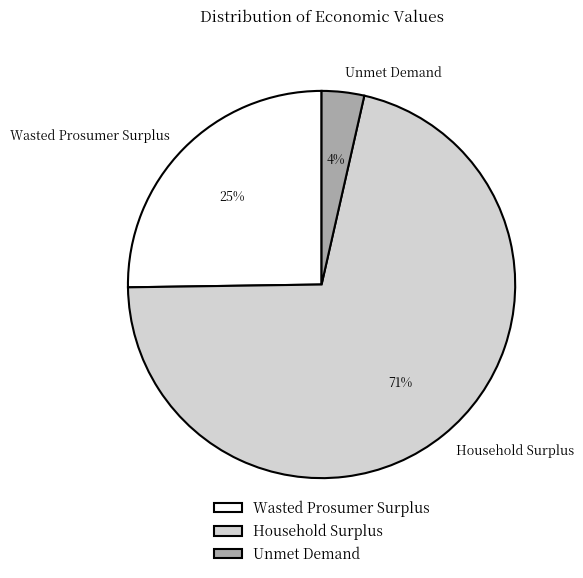

Which category has the biggest portion of the pie?

Household Surplus